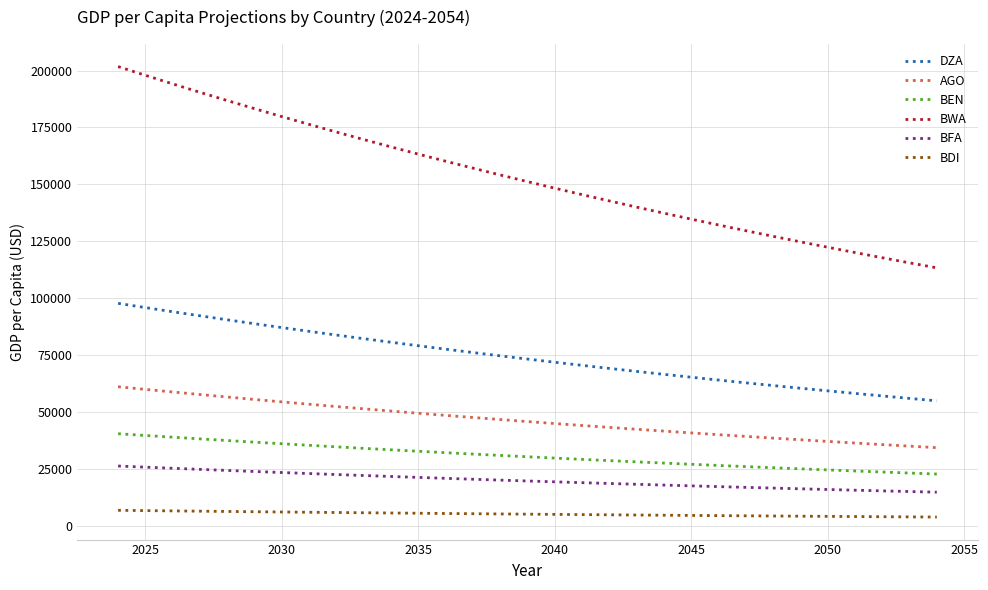

Which series has the largest total across all categories?

BWA